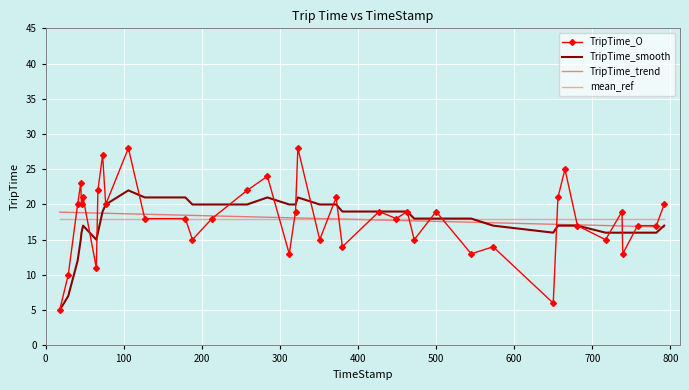

What is the highest value of the TripTime_O series?

28